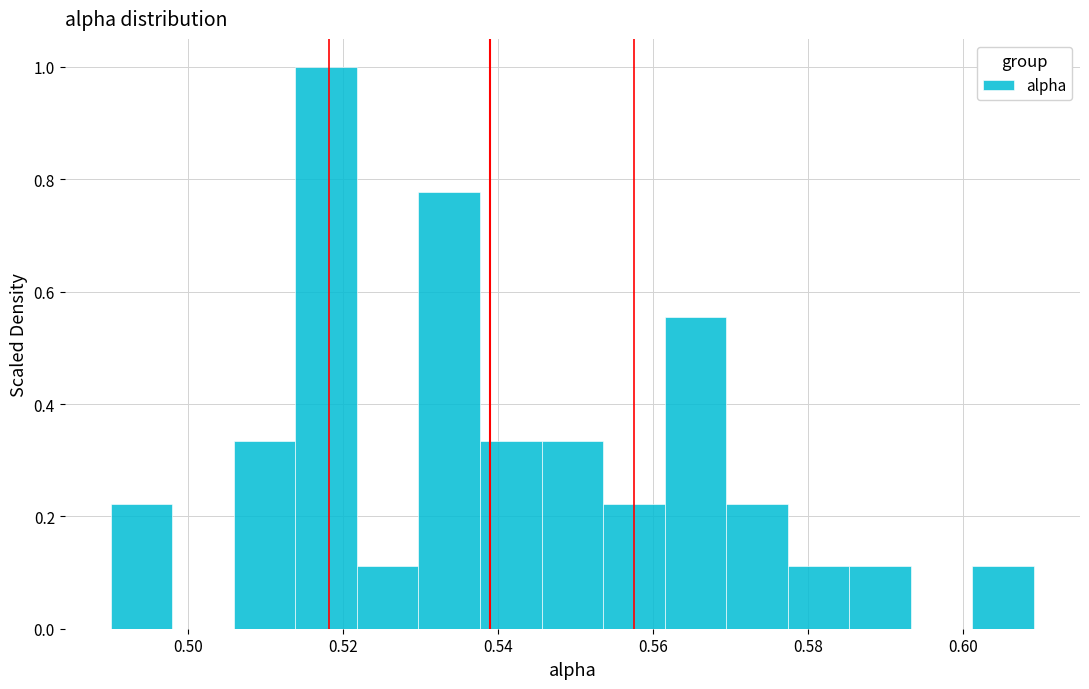

Around what value on the x-axis is the tallest bar? Give the approximate position of its centre, as read against the axis.

0.518